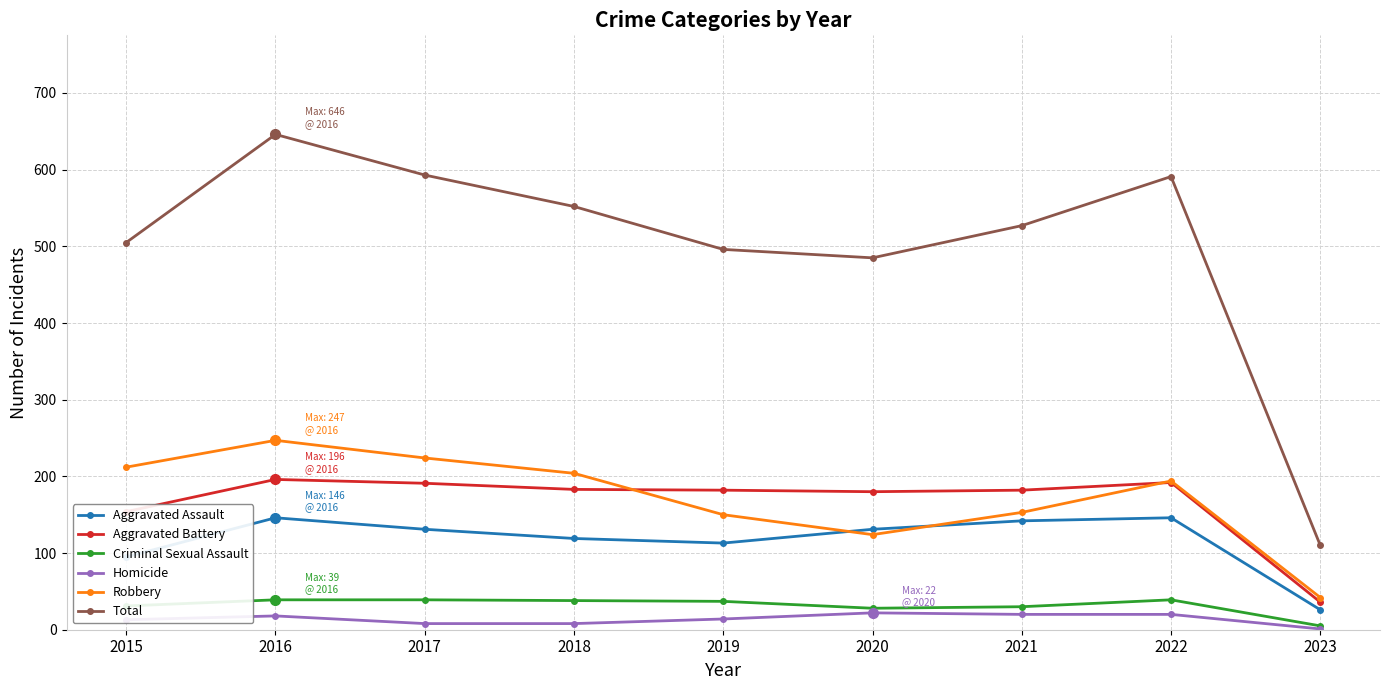

At which label does Homicide first exceed 14?

2016